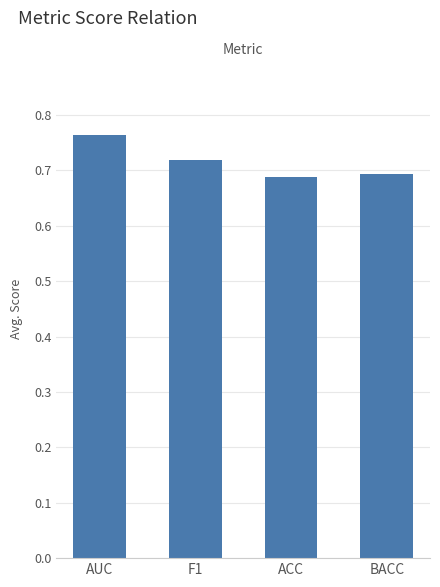

How many values are between 0 and 1?

4